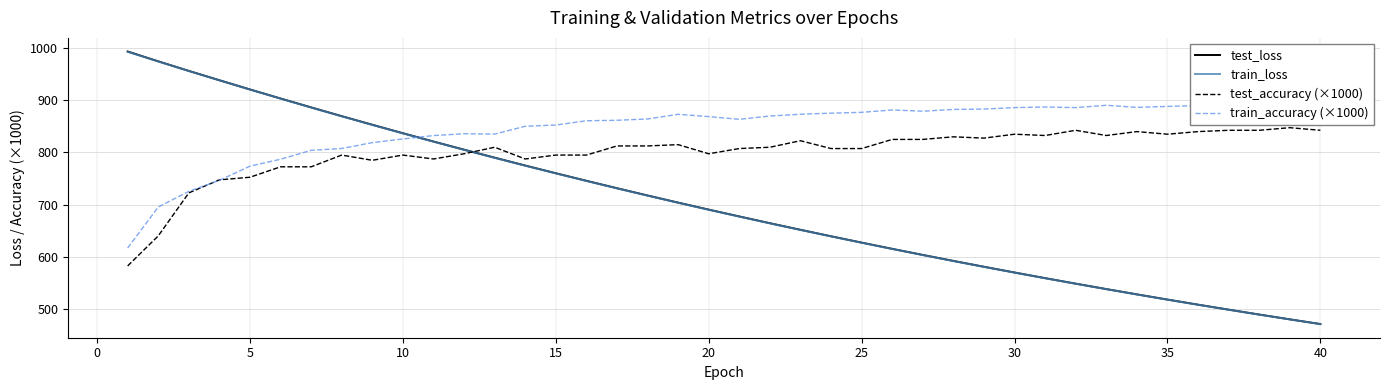

At how many categories does at least one series exceed 910?

5